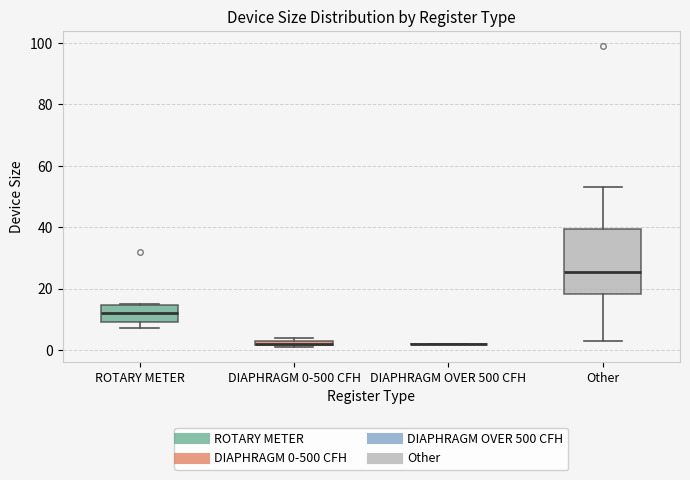

Where does the median line of the box for Other sit on the y-axis? The values are not printed on the chart, so give them approximately, as read against the axis.

26